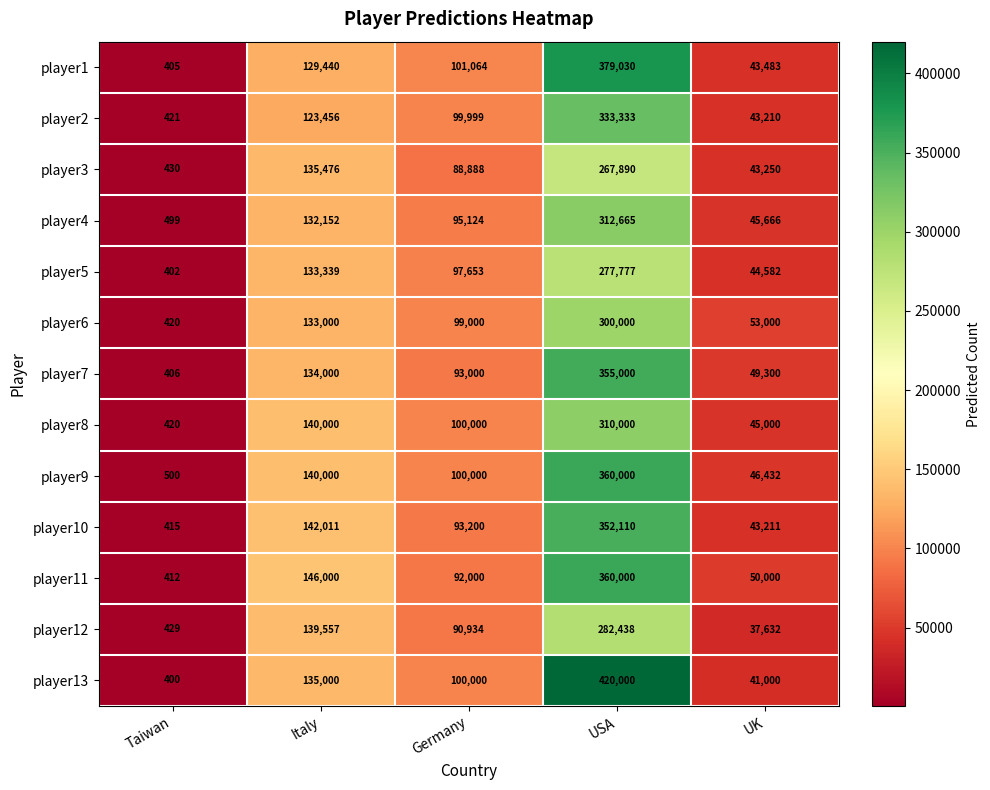

Count the number of categories in the chart.

5